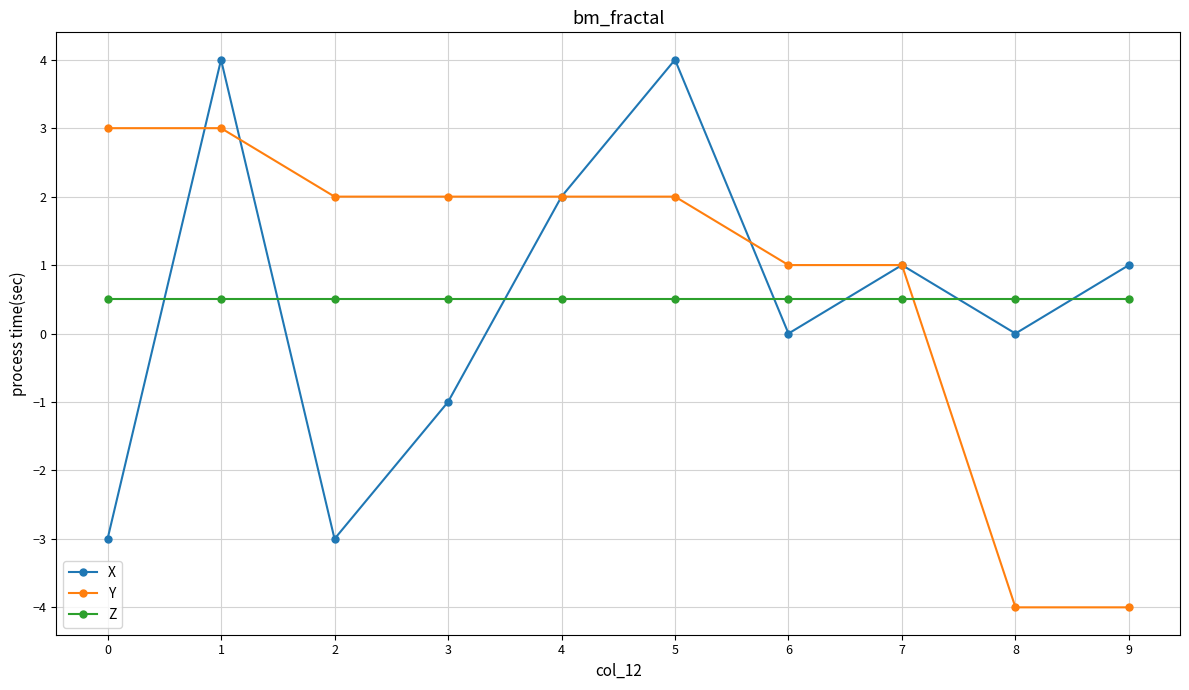

Which series changed the most between 2 and 4?

X